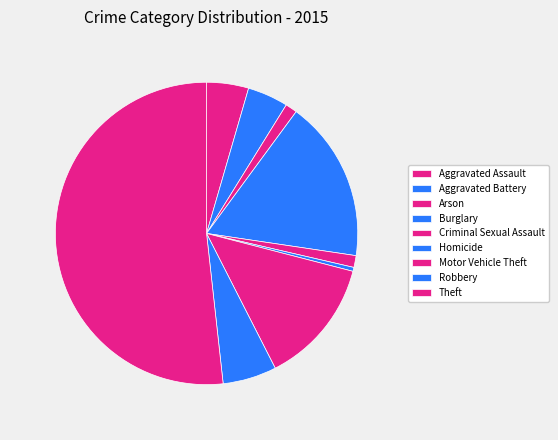

Which slice is the smallest?

Homicide